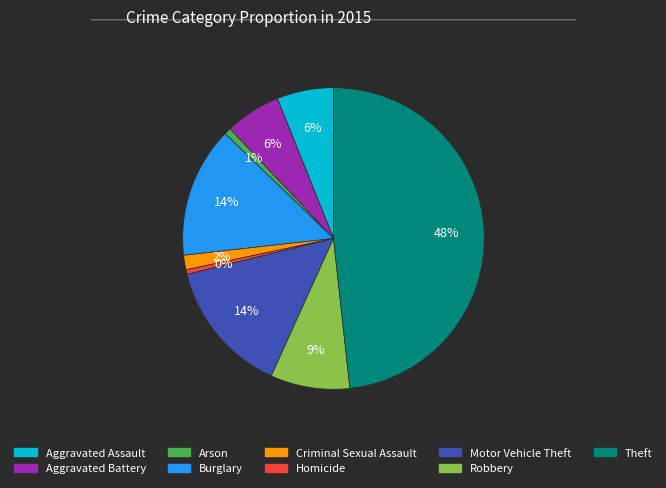

Which slice is the largest?

Theft